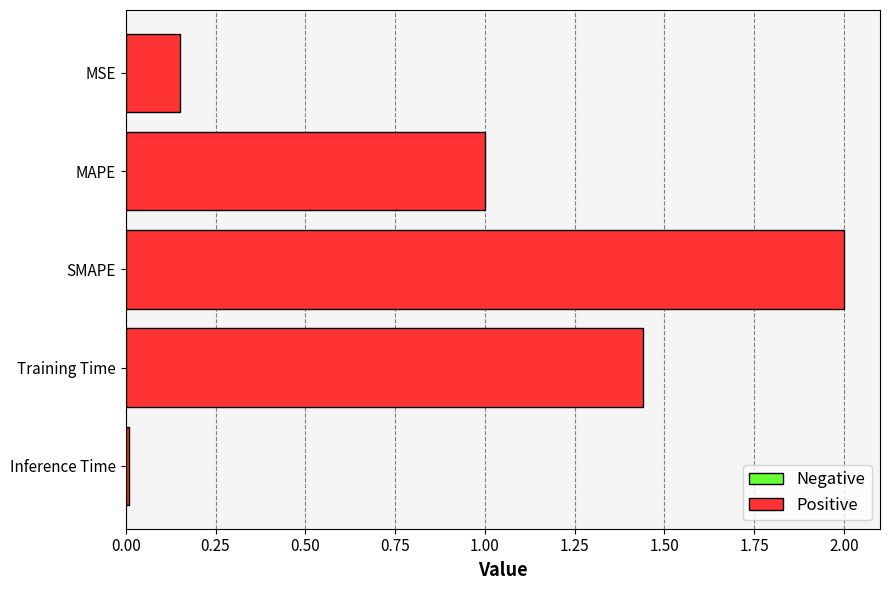

Which has a higher value, Inference Time or MSE?

MSE